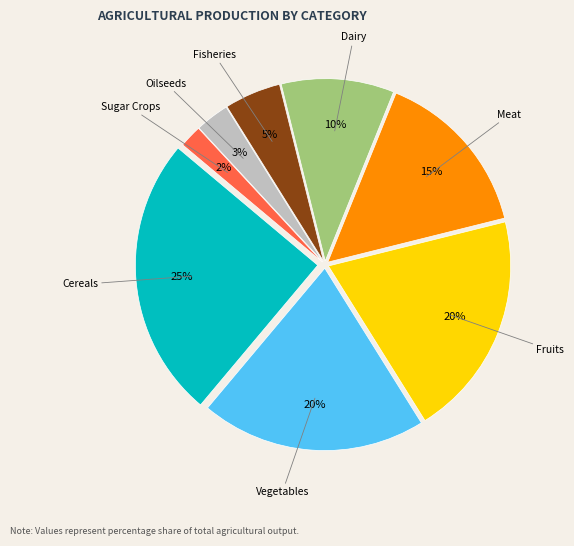

Does any single category account for the majority?

No